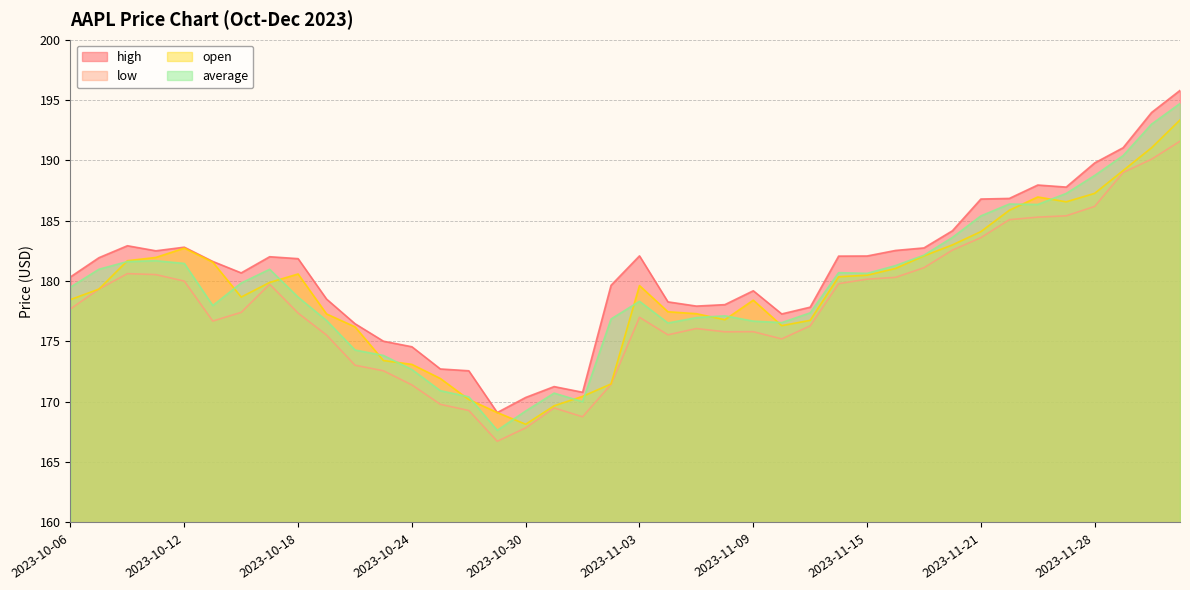

Reading left to right, list all the values displayed in this chart.

high: 2023-10-06=180.3	2023-10-09=181.9	2023-10-10=182.9	2023-10-11=182.5	2023-10-12=182.8	2023-10-13=181.6	2023-10-16=180.7	2023-10-17=182.0	2023-10-18=181.9	2023-10-19=178.5	2023-10-20=176.5	2023-10-23=175.0	2023-10-24=174.6	2023-10-25=172.7	2023-10-26=172.6	2023-10-27=169.1	2023-10-30=170.4	2023-10-31=171.3	2023-11-01=170.8	2023-11-02=179.7	2023-11-03=182.1	2023-11-06=178.3	2023-11-07=177.9	2023-11-08=178.1	2023-11-09=179.2	2023-11-10=177.3	2023-11-13=177.8	2023-11-14=182.1	2023-11-15=182.1	2023-11-16=182.5	2023-11-17=182.8	2023-11-20=184.2	2023-11-21=186.8	2023-11-22=186.8	2023-11-24=188.0	2023-11-27=187.8	2023-11-28=189.8	2023-11-29=191.1	2023-11-30=194.0	2023-12-01=195.8
low: 2023-10-06=177.7	2023-10-09=179.3	2023-10-10=180.6	2023-10-11=180.5	2023-10-12=180.0	2023-10-13=176.7	2023-10-16=177.4	2023-10-17=179.7	2023-10-18=177.3	2023-10-19=175.5	2023-10-20=173.0	2023-10-23=172.6	2023-10-24=171.4	2023-10-25=169.8	2023-10-26=169.3	2023-10-27=166.7	2023-10-30=167.8	2023-10-31=169.5	2023-11-01=168.8	2023-11-02=171.4	2023-11-03=177.0	2023-11-06=175.6	2023-11-07=176.1	2023-11-08=175.8	2023-11-09=175.8	2023-11-10=175.2	2023-11-13=176.3	2023-11-14=179.8	2023-11-15=180.2	2023-11-16=180.3	2023-11-17=181.1	2023-11-20=182.6	2023-11-21=183.6	2023-11-22=185.1	2023-11-24=185.3	2023-11-27=185.4	2023-11-28=186.2	2023-11-29=189.0	2023-11-30=190.1	2023-12-01=191.6
open: 2023-10-06=178.5	2023-10-09=179.3	2023-10-10=181.7	2023-10-11=182.0	2023-10-12=182.7	2023-10-13=181.6	2023-10-16=178.7	2023-10-17=179.9	2023-10-18=180.6	2023-10-19=177.3	2023-10-20=176.2	2023-10-23=173.4	2023-10-24=173.1	2023-10-25=171.9	2023-10-26=170.2	2023-10-27=169.1	2023-10-30=168.1	2023-10-31=169.7	2023-11-01=170.4	2023-11-02=171.5	2023-11-03=179.6	2023-11-06=177.5	2023-11-07=177.3	2023-11-08=176.8	2023-11-09=178.4	2023-11-10=176.3	2023-11-13=176.8	2023-11-14=180.4	2023-11-15=180.5	2023-11-16=181.1	2023-11-17=182.1	2023-11-20=183.0	2023-11-21=184.1	2023-11-22=185.9	2023-11-24=187.0	2023-11-27=186.6	2023-11-28=187.3	2023-11-29=189.2	2023-11-30=191.1	2023-12-01=193.3
average: 2023-10-06=179.5	2023-10-09=181.0	2023-10-10=181.6	2023-10-11=181.7	2023-10-12=181.5	2023-10-13=178.0	2023-10-16=179.8	2023-10-17=181.0	2023-10-18=178.7	2023-10-19=176.7	2023-10-20=174.3	2023-10-23=173.8	2023-10-24=172.7	2023-10-25=170.9	2023-10-26=170.4	2023-10-27=167.6	2023-10-30=169.2	2023-10-31=170.7	2023-11-01=170.0	2023-11-02=176.9	2023-11-03=178.3	2023-11-06=176.5	2023-11-07=177.0	2023-11-08=177.1	2023-11-09=176.7	2023-11-10=176.6	2023-11-13=177.4	2023-11-14=180.7	2023-11-15=180.6	2023-11-16=181.3	2023-11-17=182.1	2023-11-20=183.6	2023-11-21=185.4	2023-11-22=186.4	2023-11-24=186.4	2023-11-27=187.3	2023-11-28=188.8	2023-11-29=190.4	2023-11-30=193.0	2023-12-01=194.7